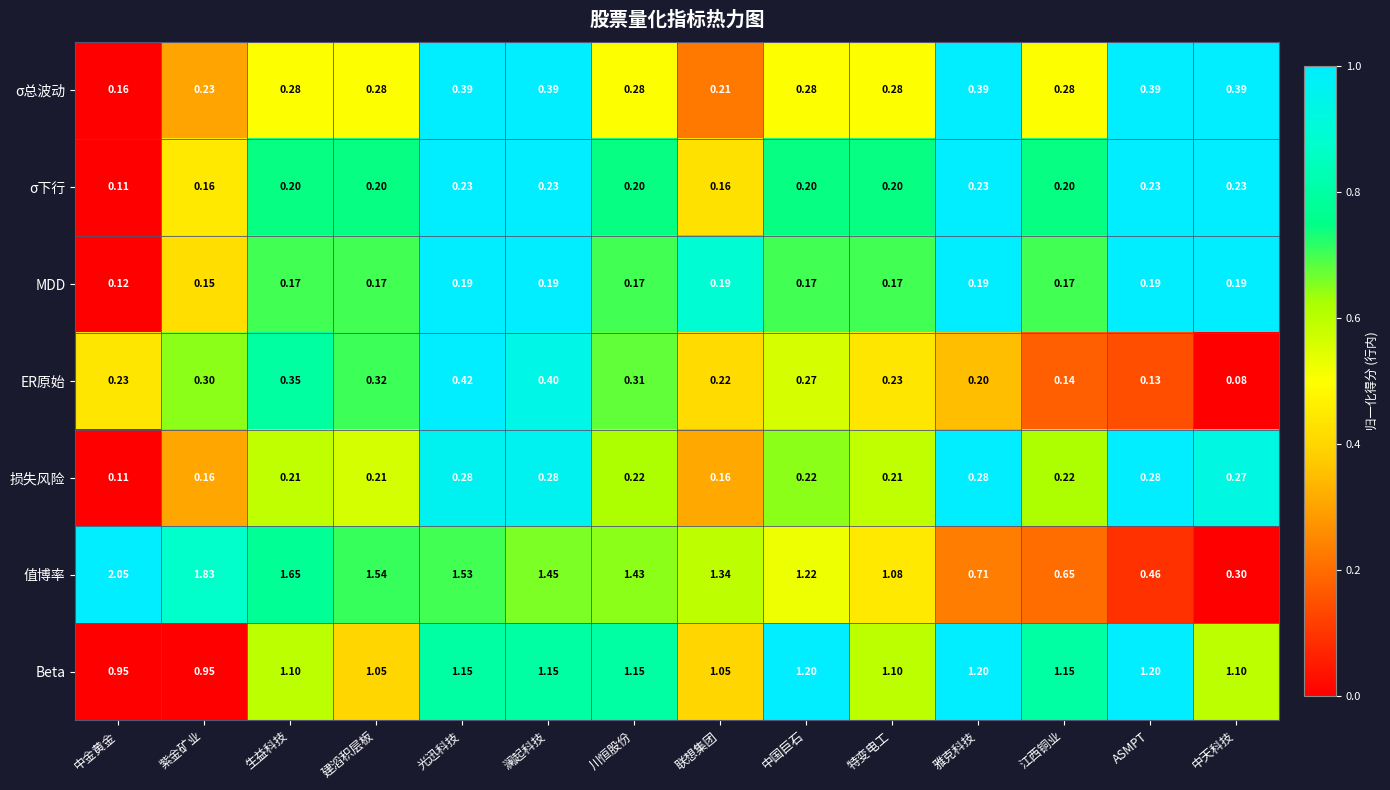

Which series has the largest total across all categories?

值博率